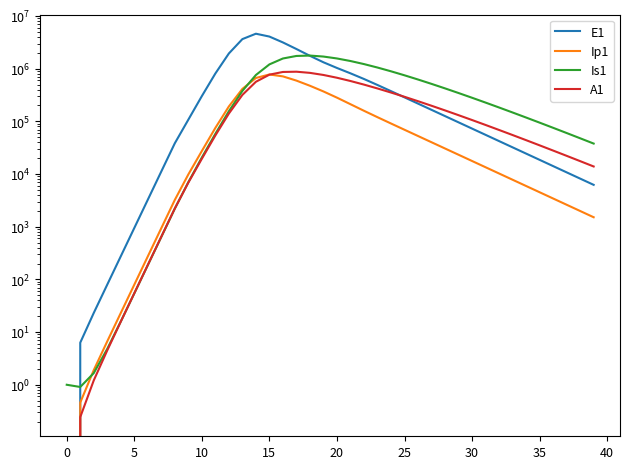

At which category is the sum across all series the highest?

15